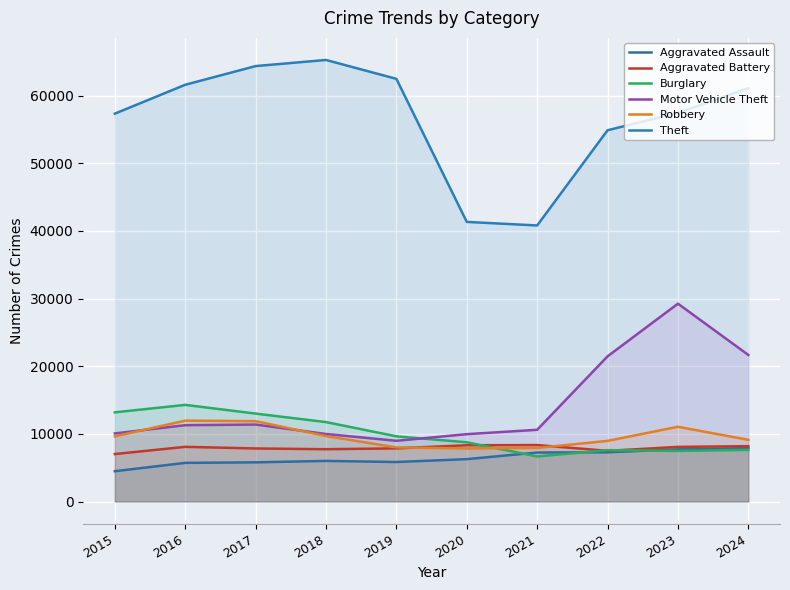

Is the value of Motor Vehicle Theft at 2015 greater than the value of Robbery at 2018?

Yes